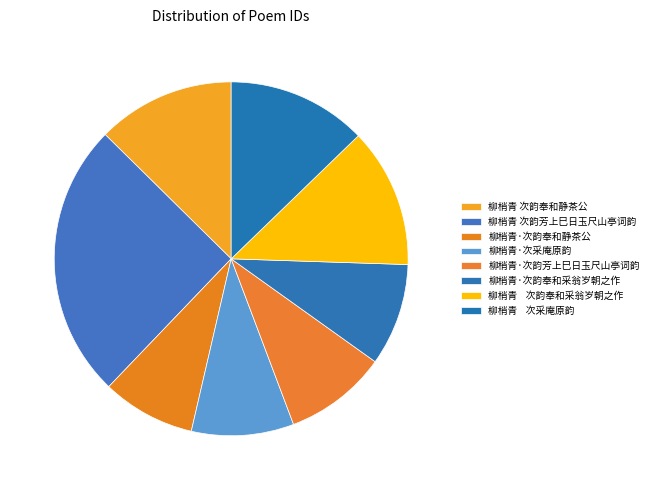

Which category has the biggest portion of the pie?

柳梢青 次韵芳上巳日玉尺山亭词韵